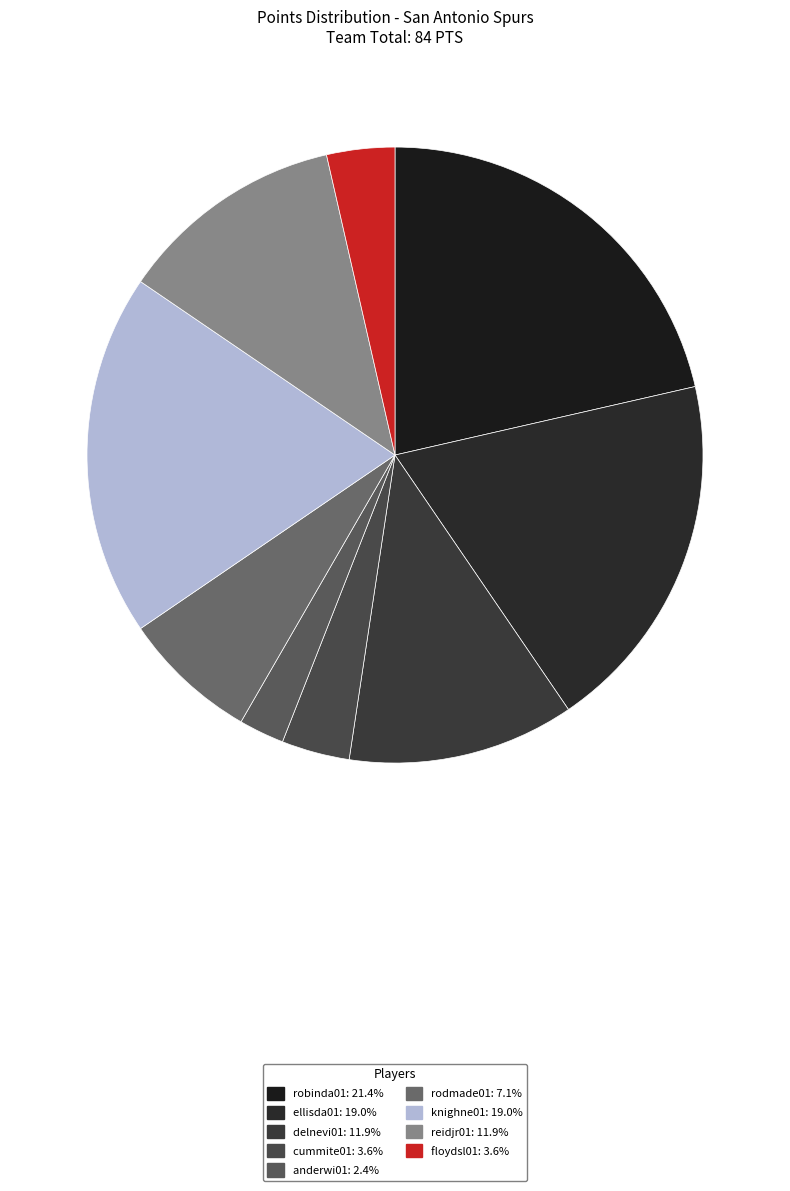

How many segments does this pie chart have?

9